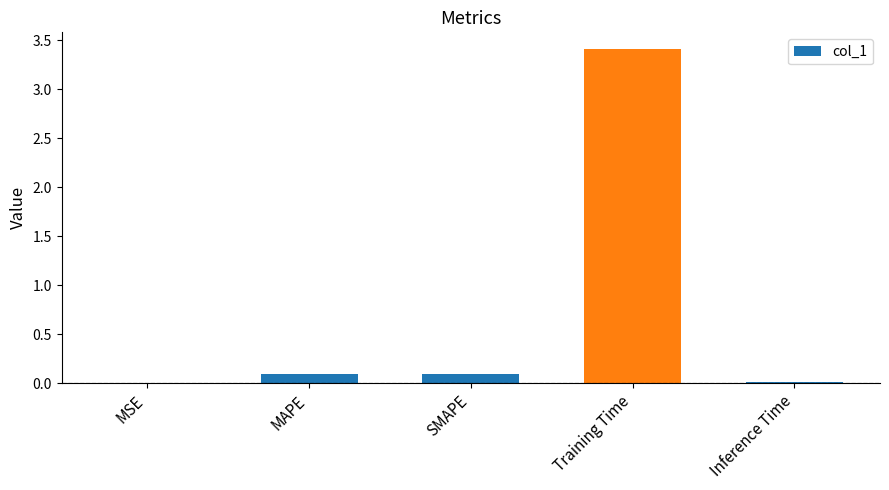

What is the maximum value shown in the chart?

3.4